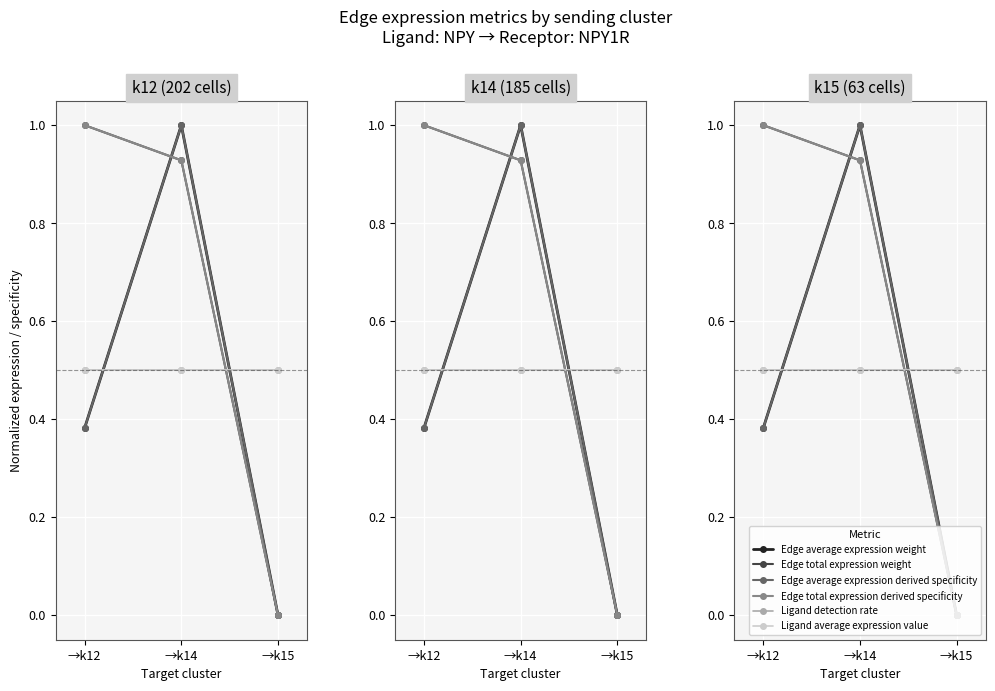

Is it true that Ligand detection rate equals 0.5 at →k14?

True